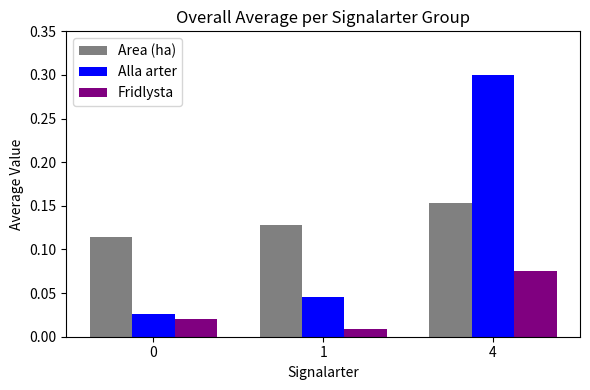

At how many categories does at least one series exceed 0?

3